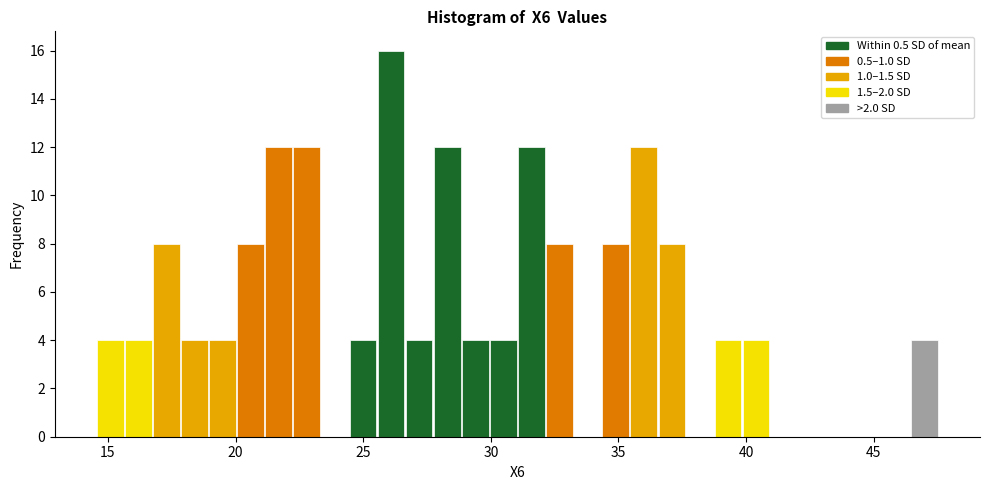

Around what value on the x-axis is the tallest bar? Give the approximate position of its centre, as read against the axis.

26.0